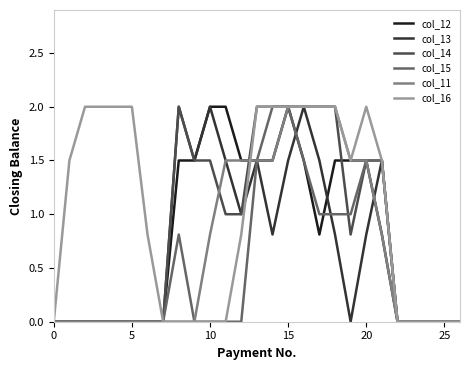

What is the maximum value shown in the chart?

2.0